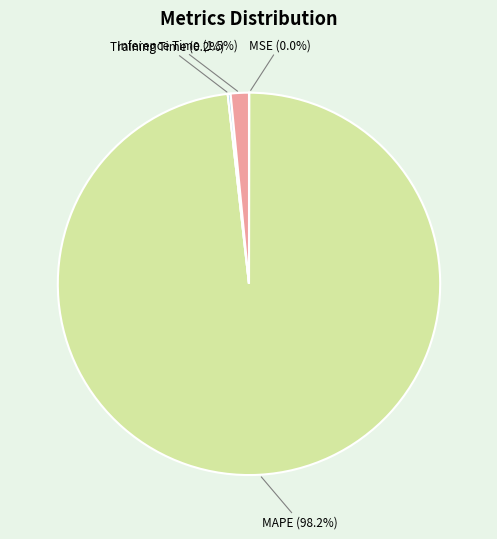

Does any single category account for the majority?

Yes